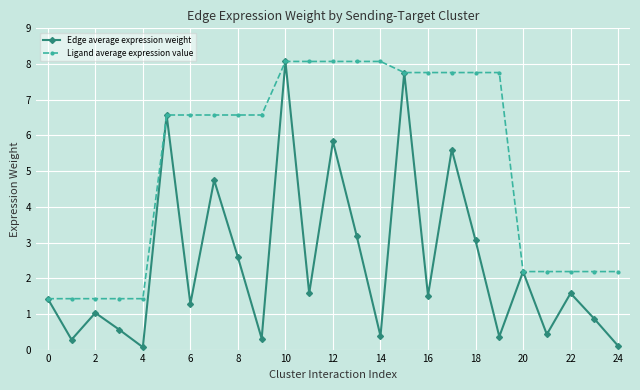

Reading left to right, extract all data points from this chart.

Edge average expression weight: 1.4	0.3	1.0	0.6	0.1	6.6	1.3	4.7	2.6	0.3	8.1	1.6	5.8	3.2	0.4	7.8	1.5	5.6	3.1	0.4	2.2	0.4	1.6	0.9	0.1
Ligand average expression value: 1.4	1.4	1.4	1.4	1.4	6.6	6.6	6.6	6.6	6.6	8.1	8.1	8.1	8.1	8.1	7.8	7.8	7.8	7.8	7.8	2.2	2.2	2.2	2.2	2.2